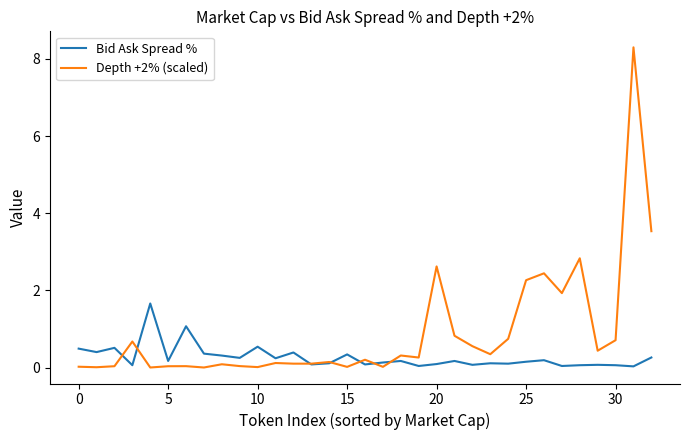

Which series has the largest total across all categories?

Depth +2% (scaled)